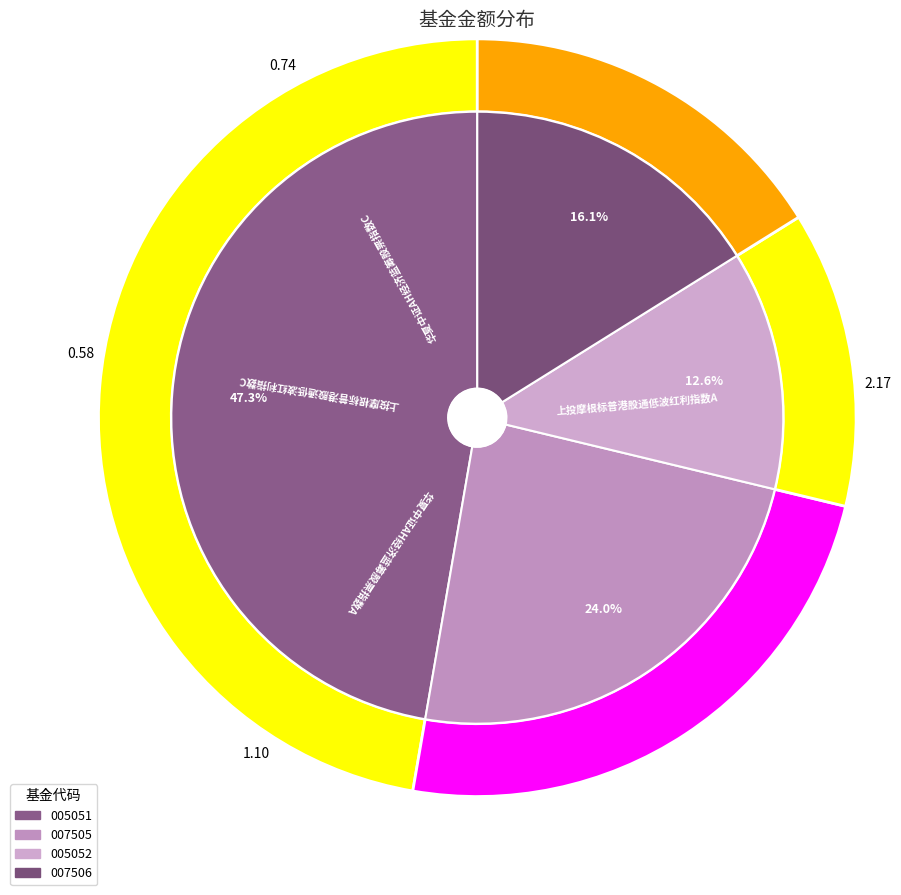

What is the ratio of the value at 上投摩根标普港股通低波红利指数A to the value at 华夏中证AH经济蓝筹股票指数A?

2.0